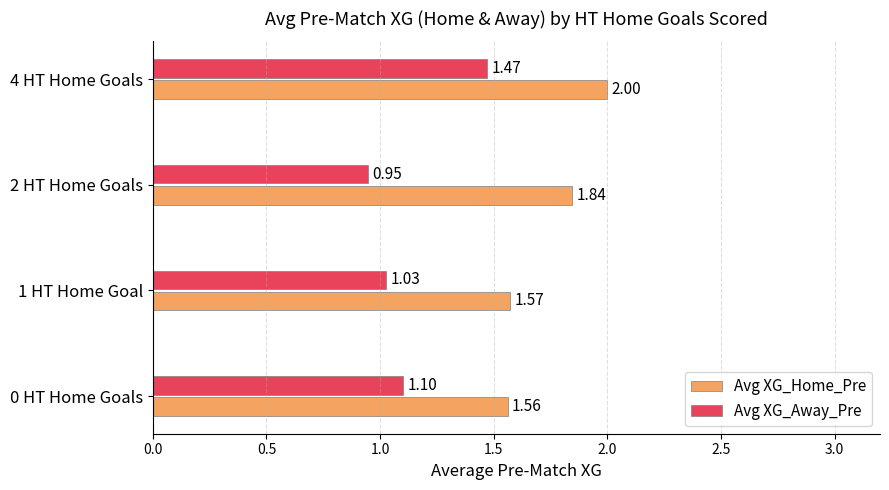

What is the sum of all Avg XG_Home_Pre values?

7.0